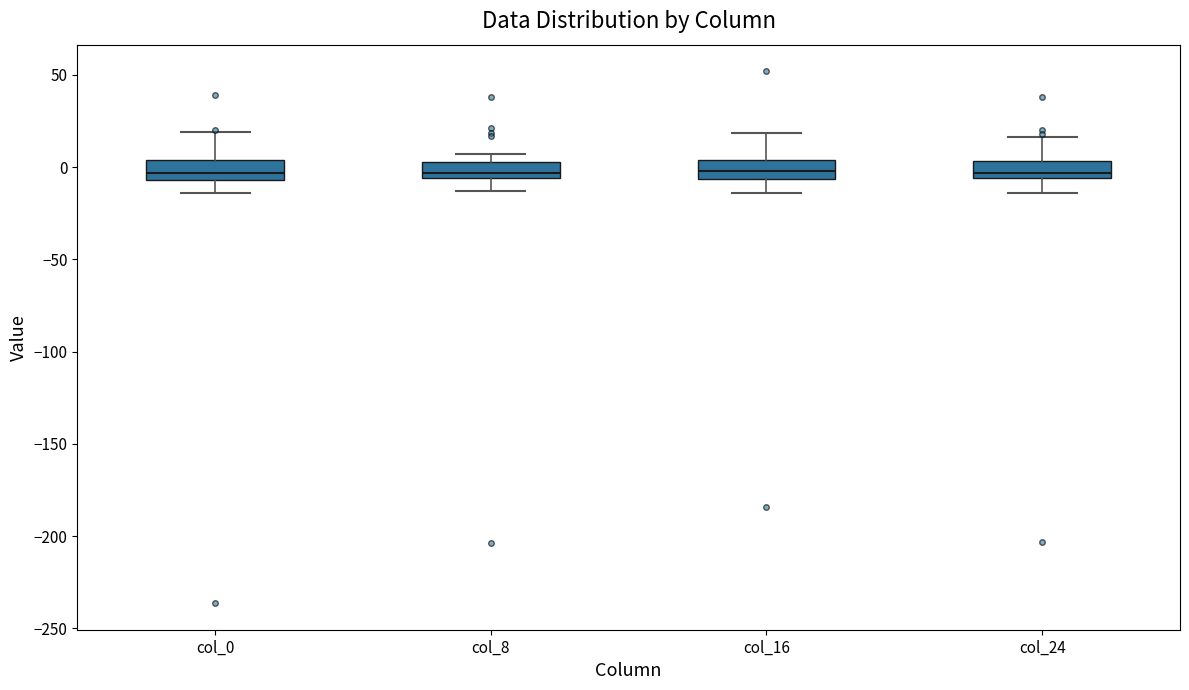

Where does the upper whisker of the box for col_16 end on the y-axis? The values are not printed on the chart, so give them approximately, as read against the axis.

20